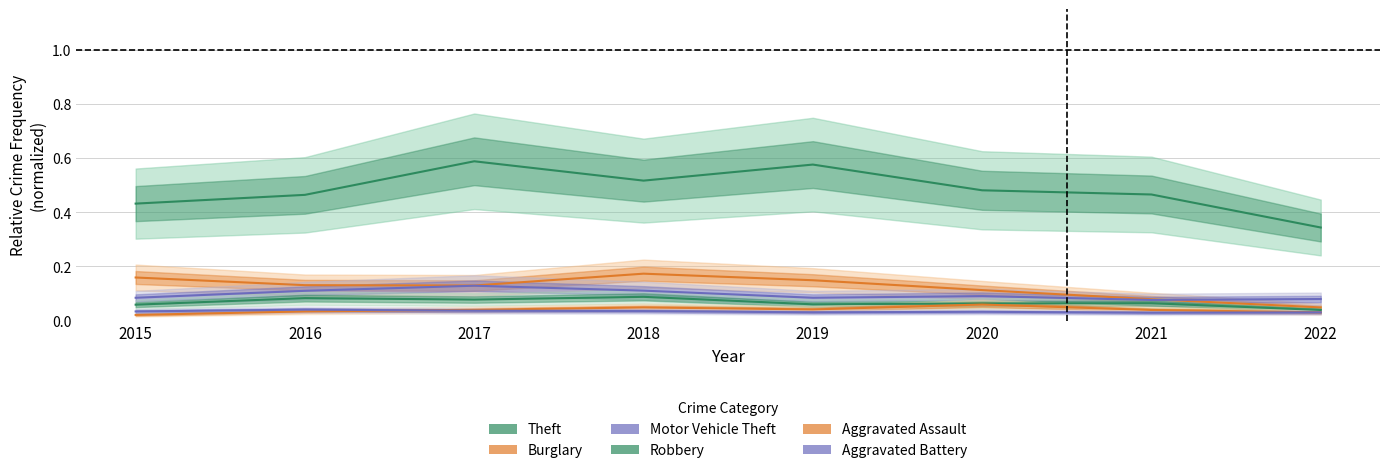

Is it true that Robbery equals 0.1 at 2017?

False